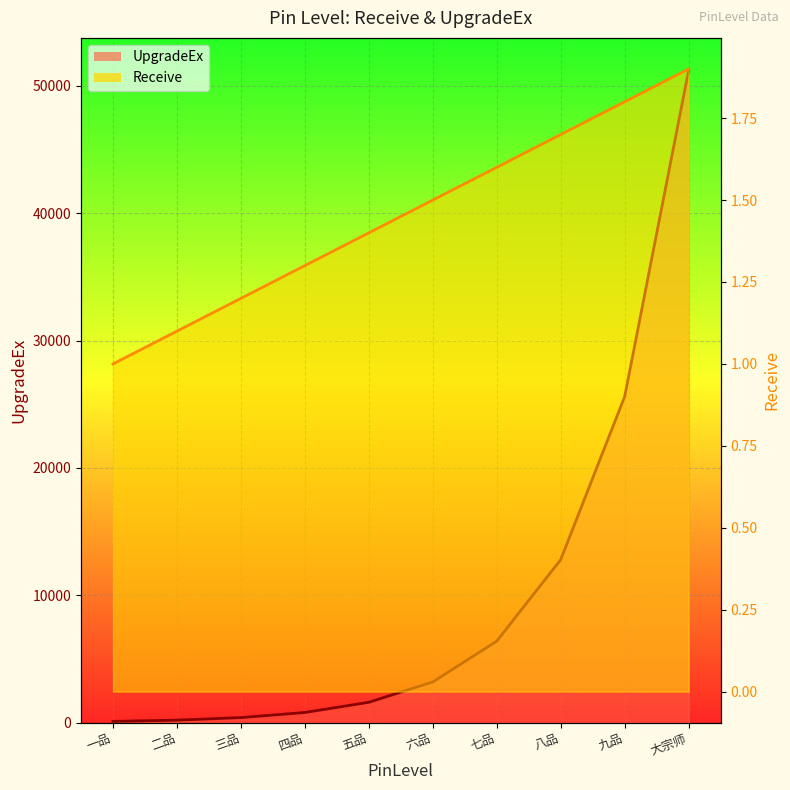

Rank the series by their maximum value, from lowest to highest.

Receive, UpgradeEx